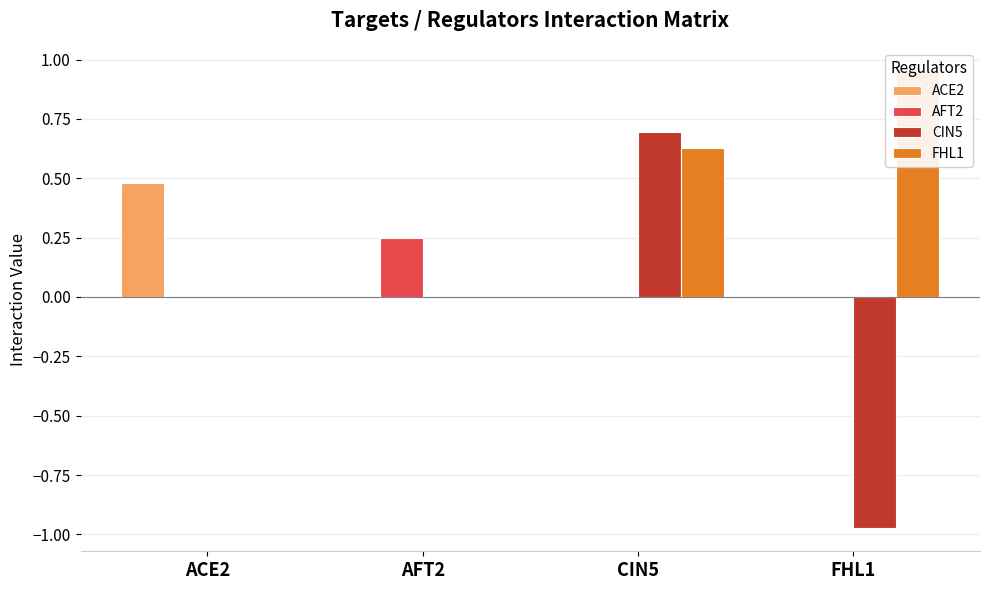

What are all the series names shown in the legend?

ACE2, AFT2, CIN5, FHL1